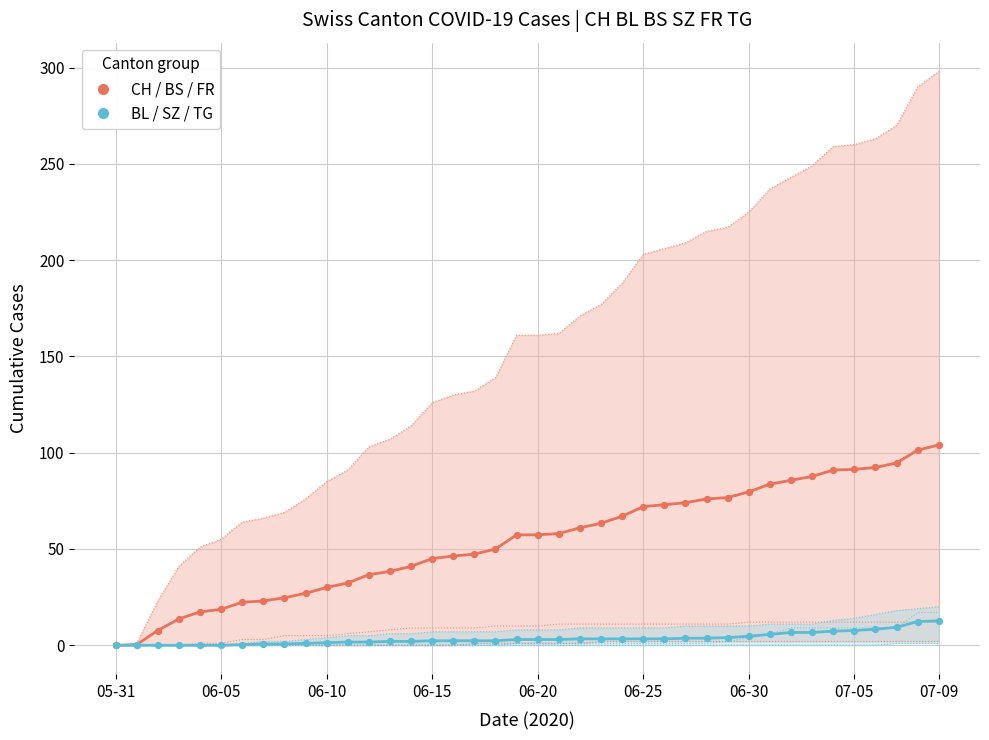

At how many categories does at least one series exceed 30?

29